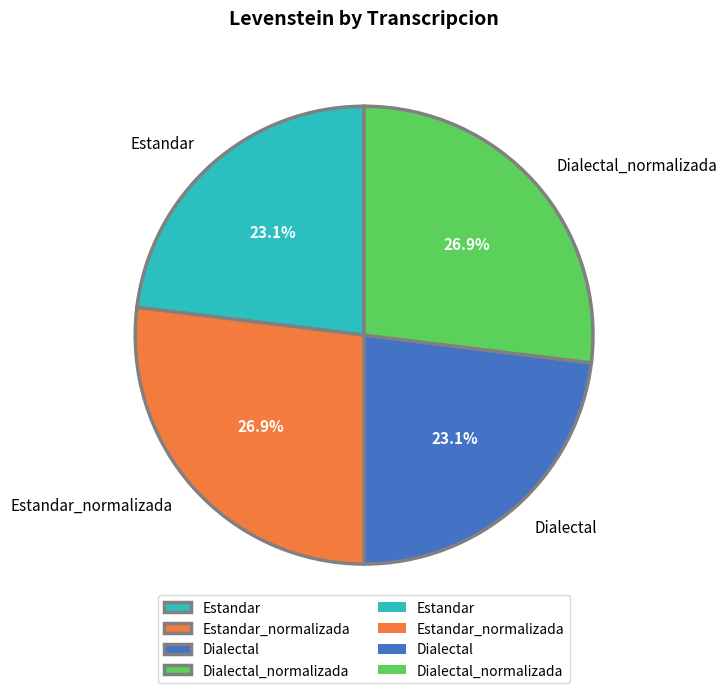

To the nearest percent, what is the average slice percentage?

25%